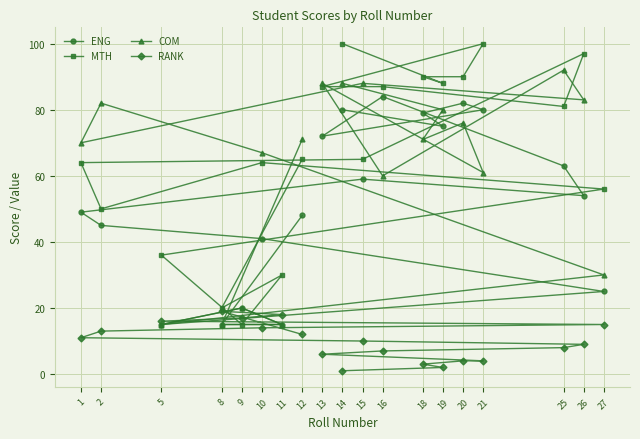

Which has a higher value, 16 or 14?

16